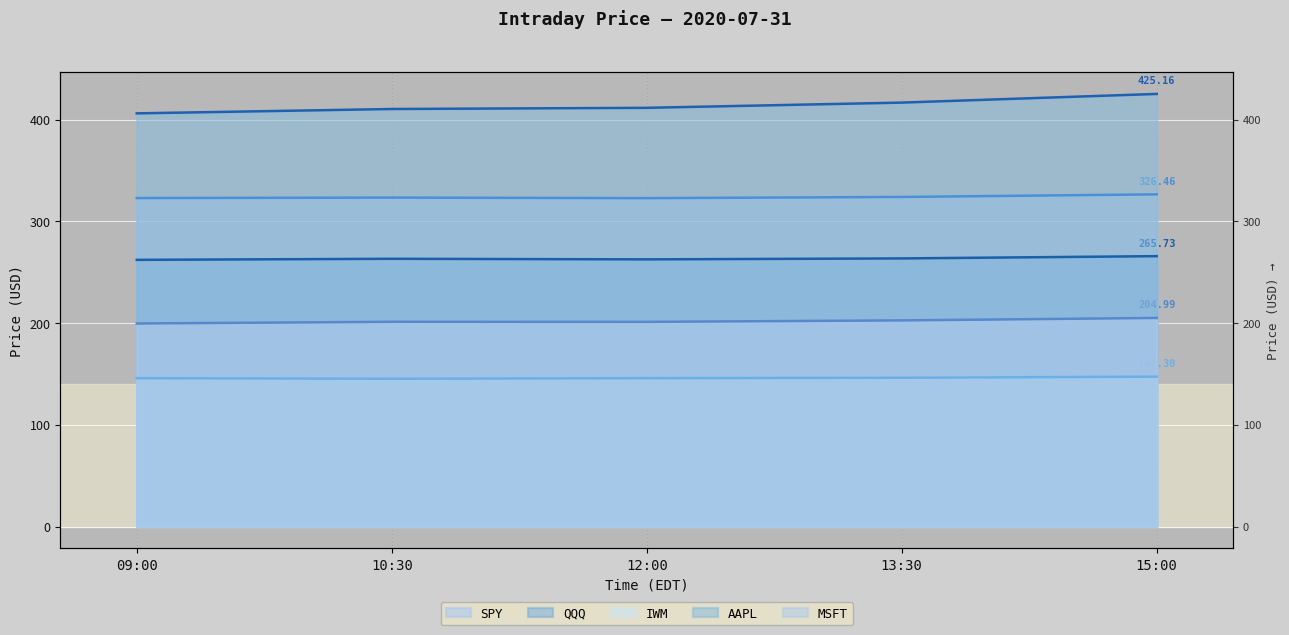

At which category does SPY reach its first local peak?

10:30